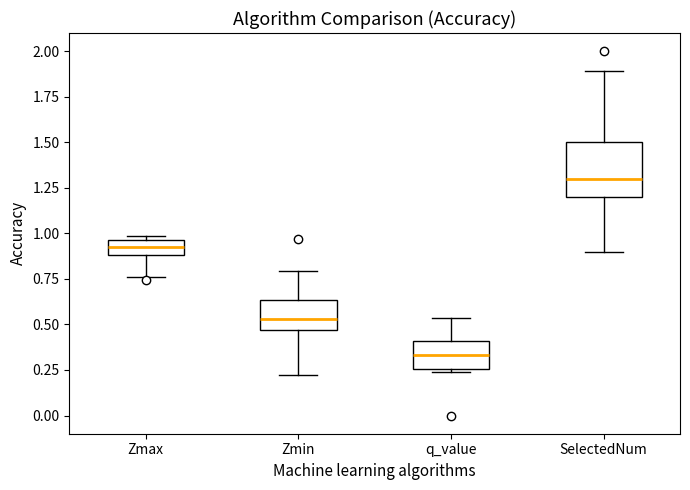

Reading left to right, read every box against the y-axis: the position of its median line, the range the box covers, and the ends of its whiskers. The values are not printed on the chart, so give them approximately, as read against the axis.

Zmax: median 0.90 (inside the box), box 0.90 to 0.95, whiskers 0.75 to 1.00
Zmin: median 0.55, box 0.45 to 0.65, whiskers 0.20 to 0.80
q_value: median 0.35, box 0.25 to 0.40, whiskers 0.25 to 0.55
SelectedNum: median 1.30, box 1.20 to 1.50, whiskers 0.90 to 1.90